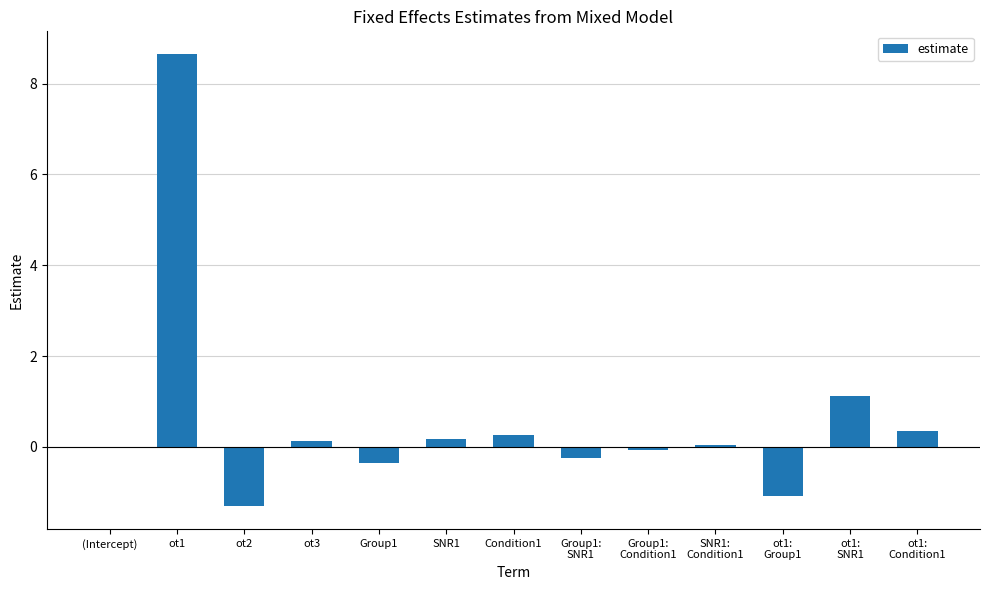

The value at ot2 is -1.3. True or false?

True